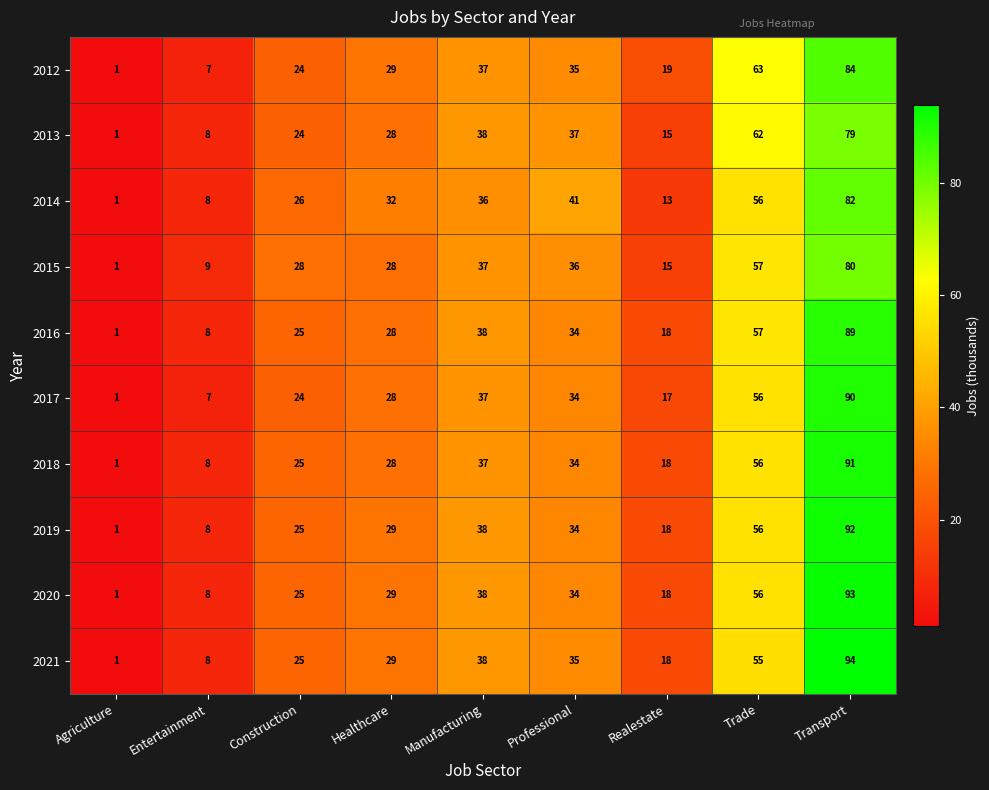

Which category has the highest value across all series?

Transport